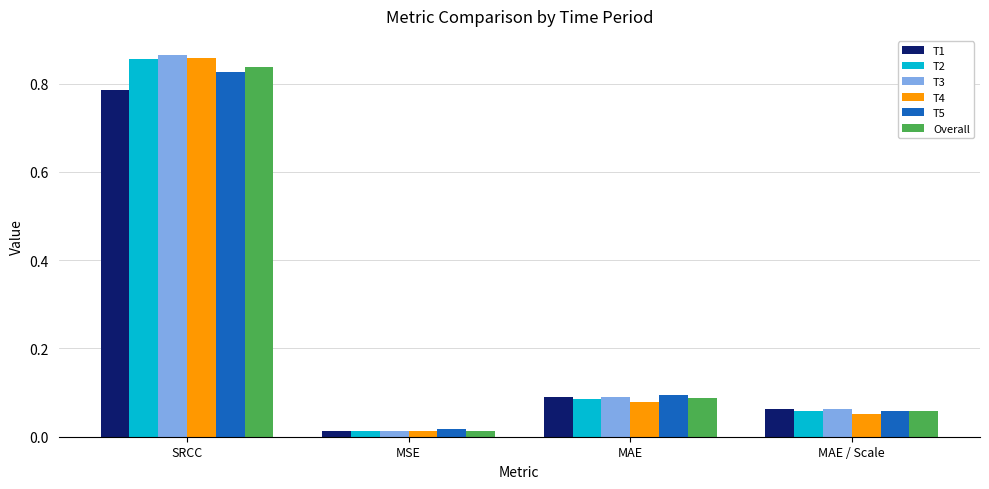

What position from the left is MAE?

3